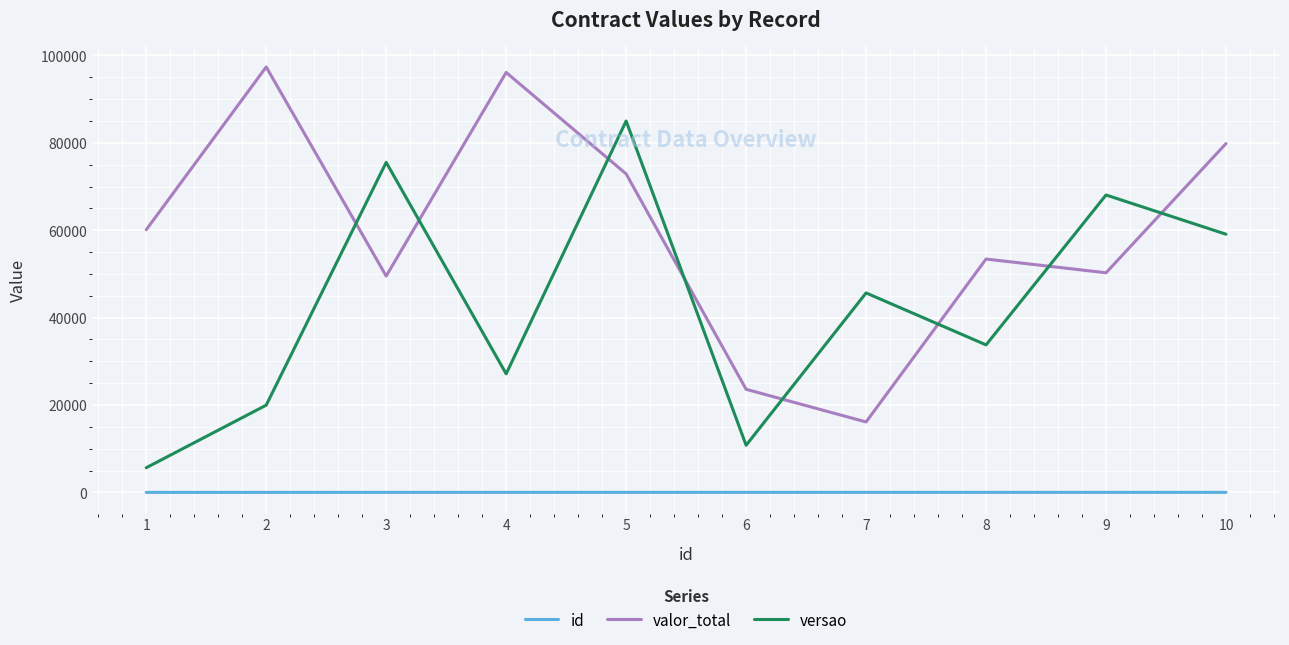

List the series in order of their peak value, highest first.

valor_total, versao, id